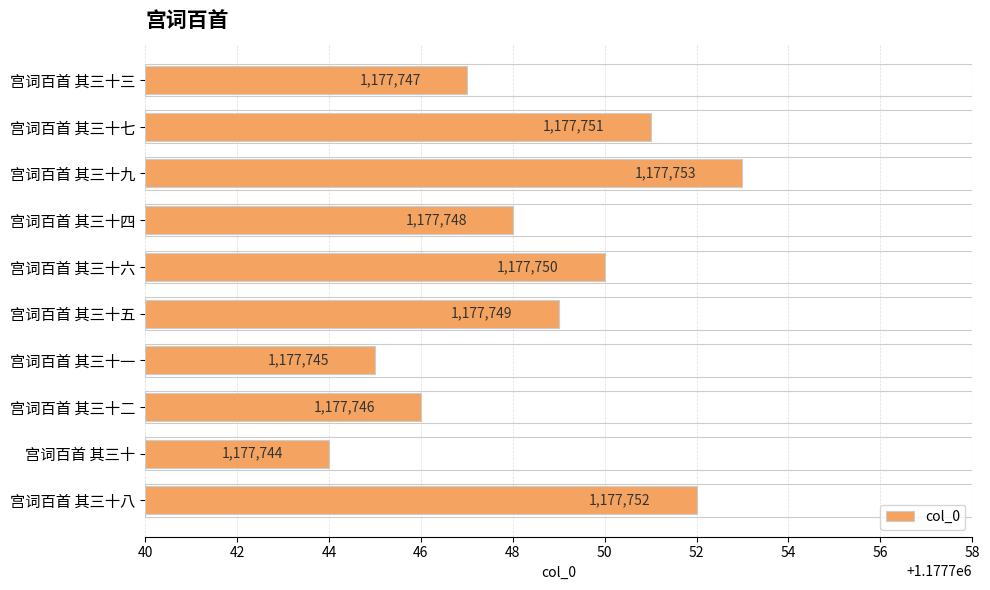

How many values are below 1177749?

5